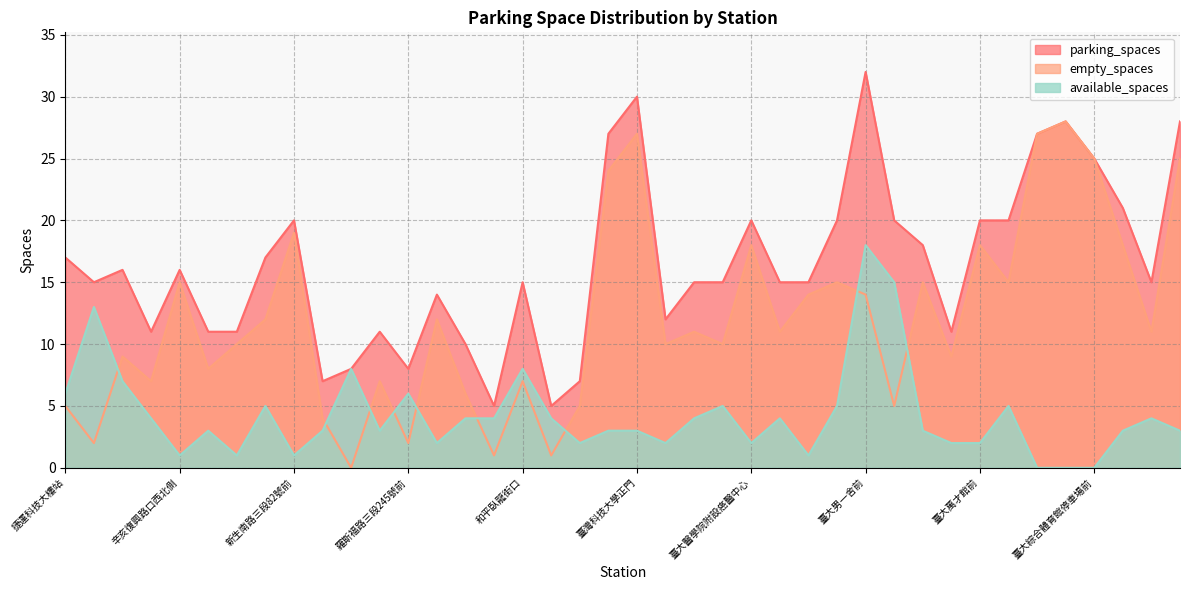

The available_spaces series shows 6 at 羅斯福路三段245號前. True or false?

True